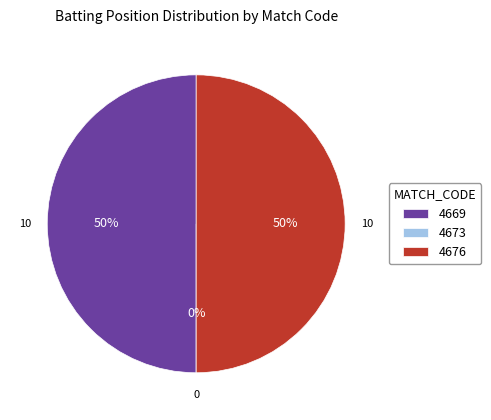

Is it true that 4673 is 0% of the pie?

True